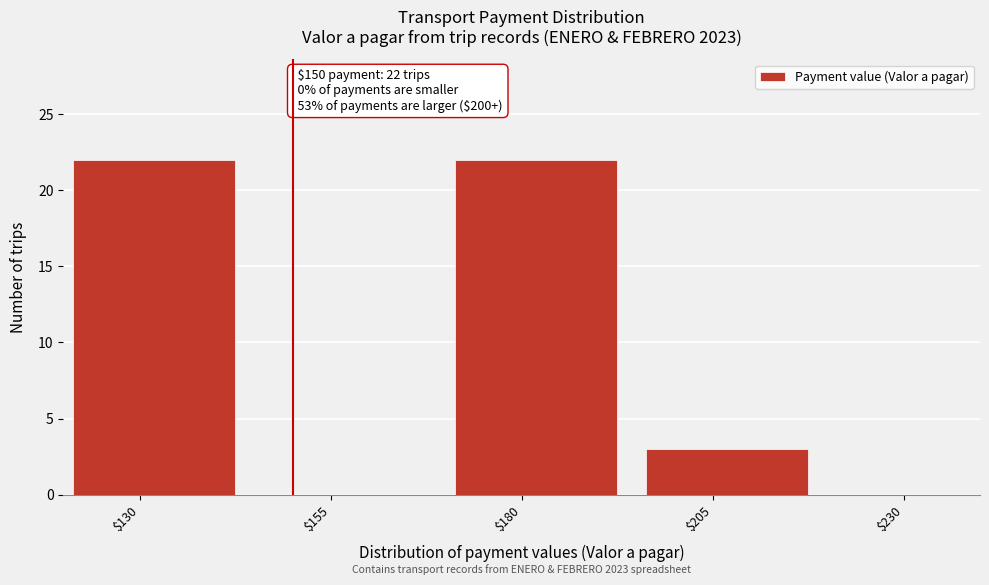

True or false: the data shows -14 at $155.

False